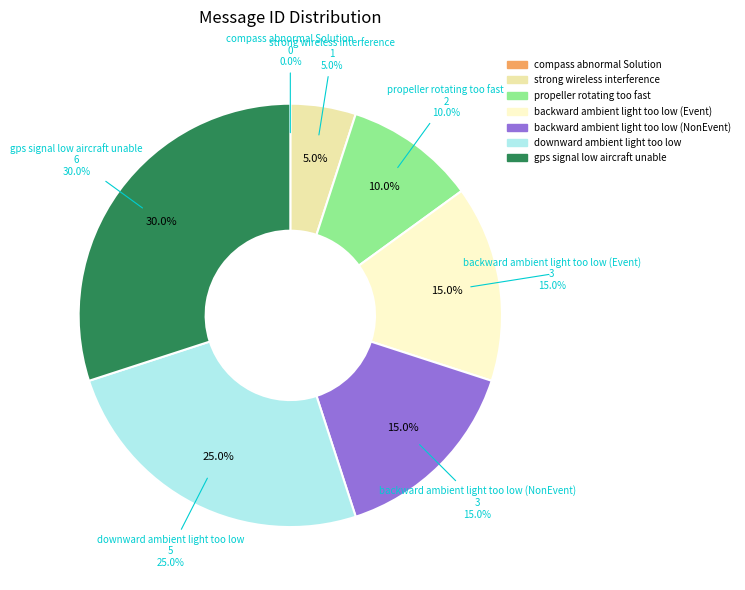

Is it true that downward ambient light too low is 32% of the pie?

False